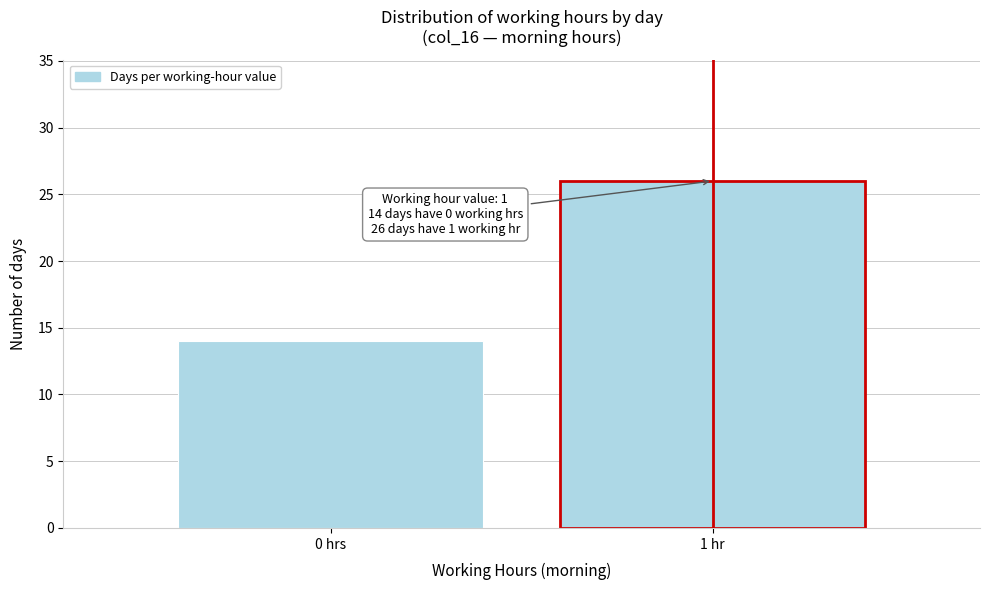

Reading right to left, what are all the values shown in this chart?

1 hr=26	0 hrs=14